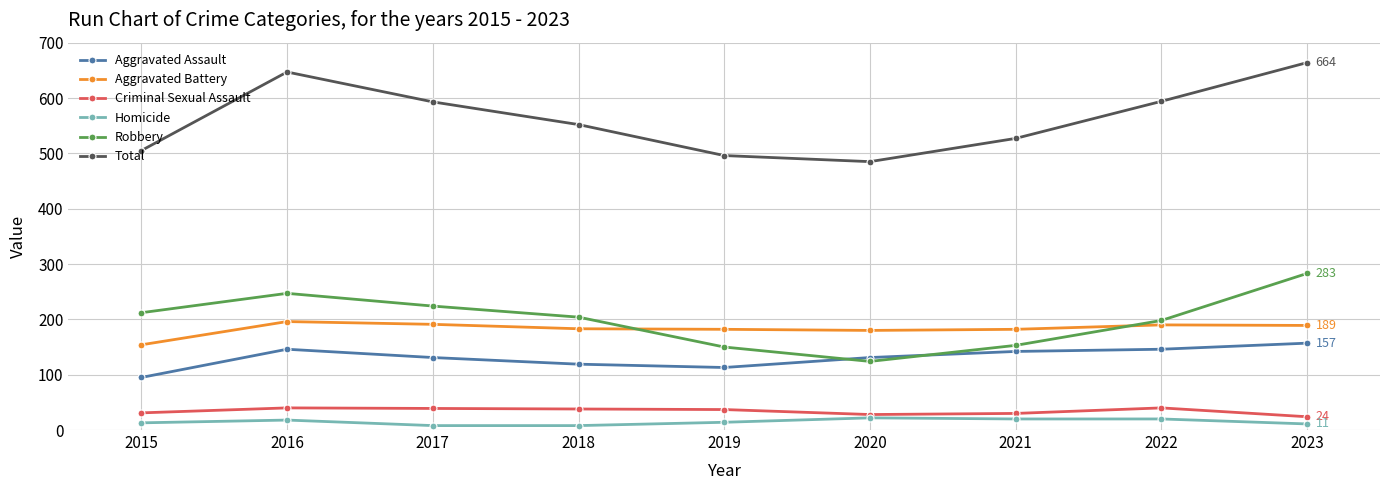

True or false: Aggravated Assault has more than 0 interior local peaks.

True